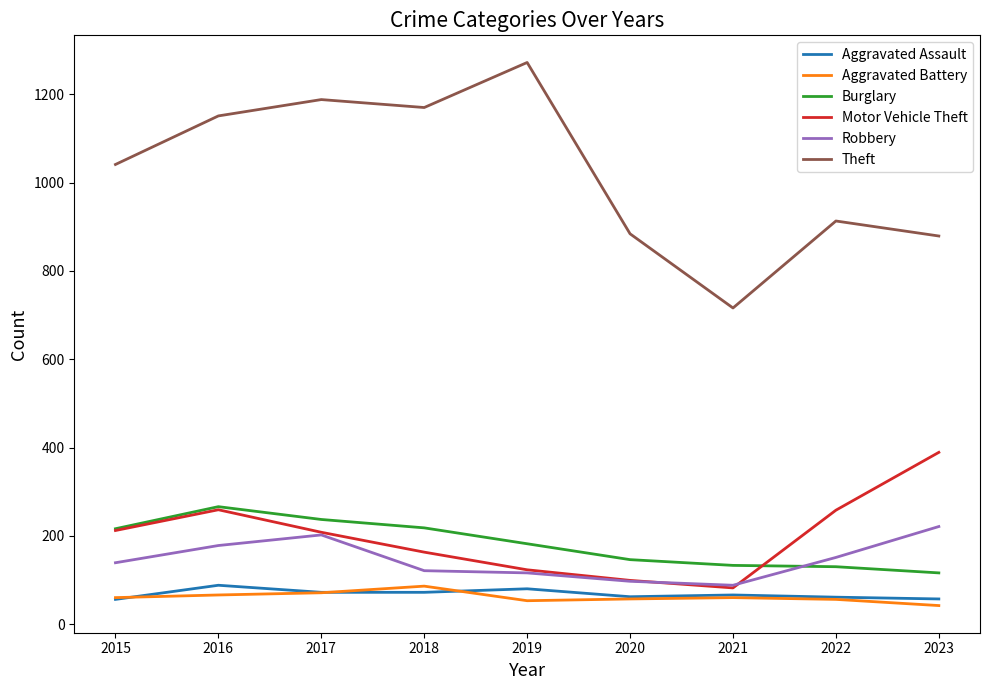

At which label is Theft closest to 994?

2015